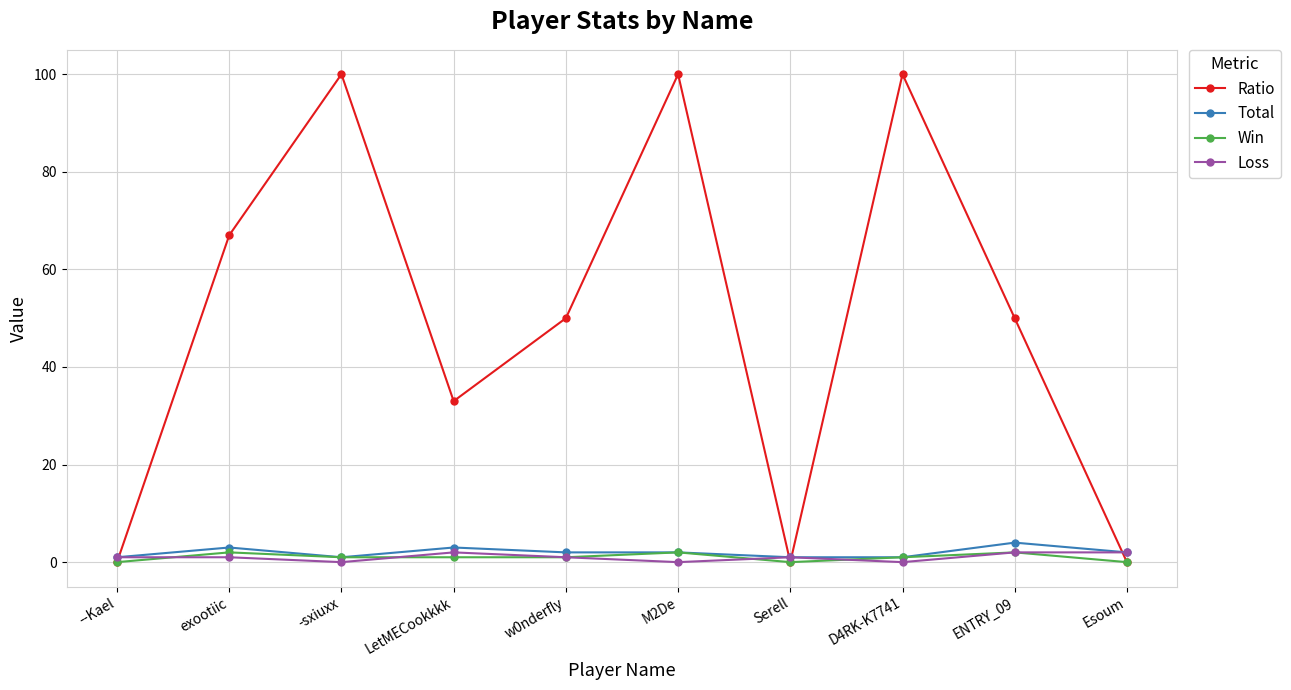

How many interior local peaks does the Ratio series have?

3